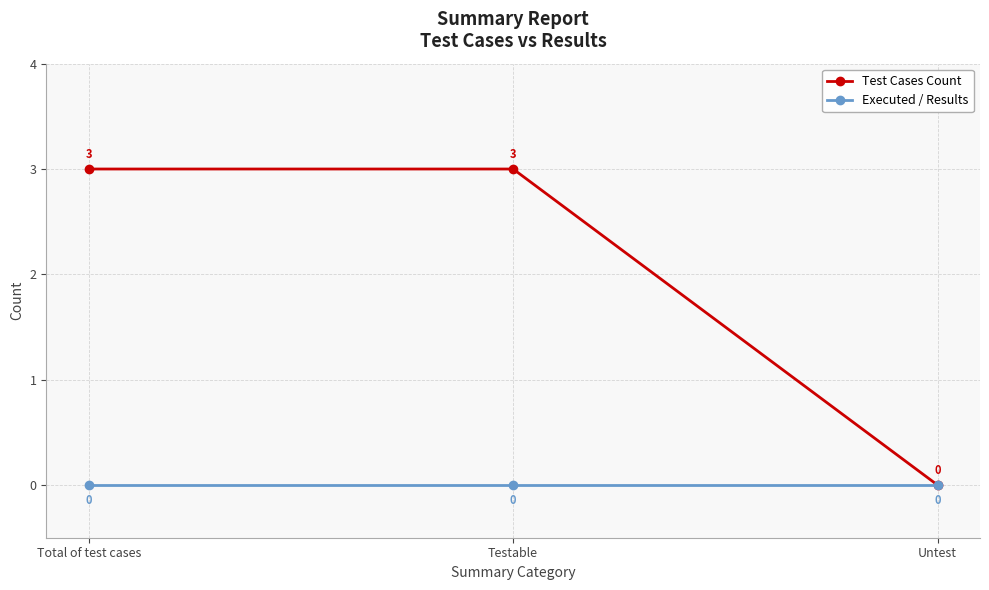

At how many categories does at least one series exceed 1?

2